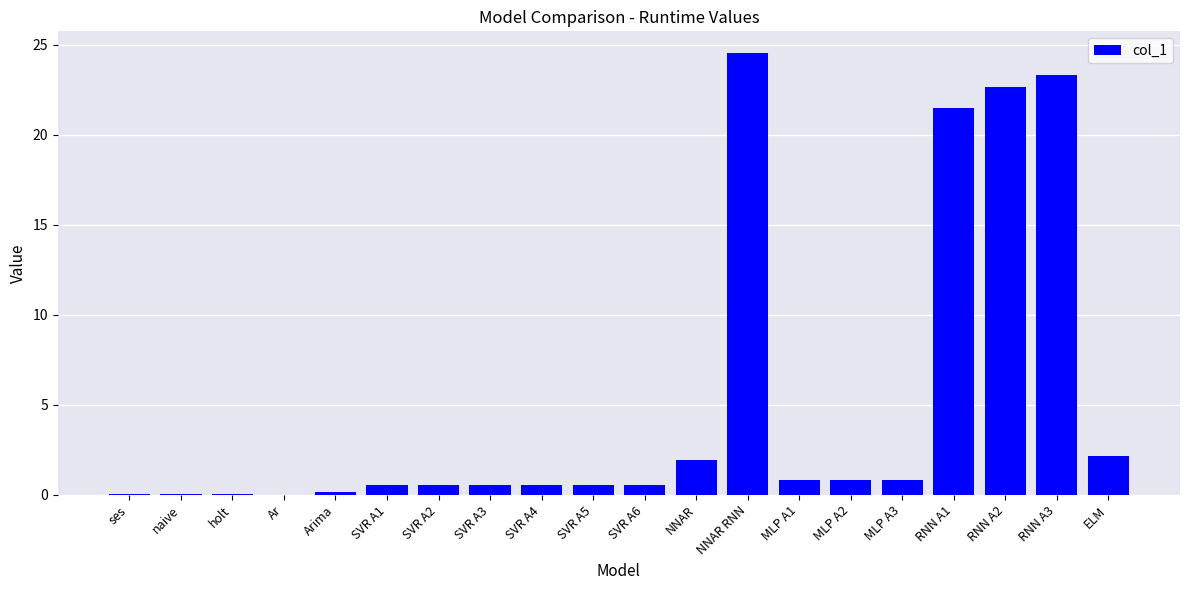

At which category does the chart reach its peak across all series?

NNAR RNN